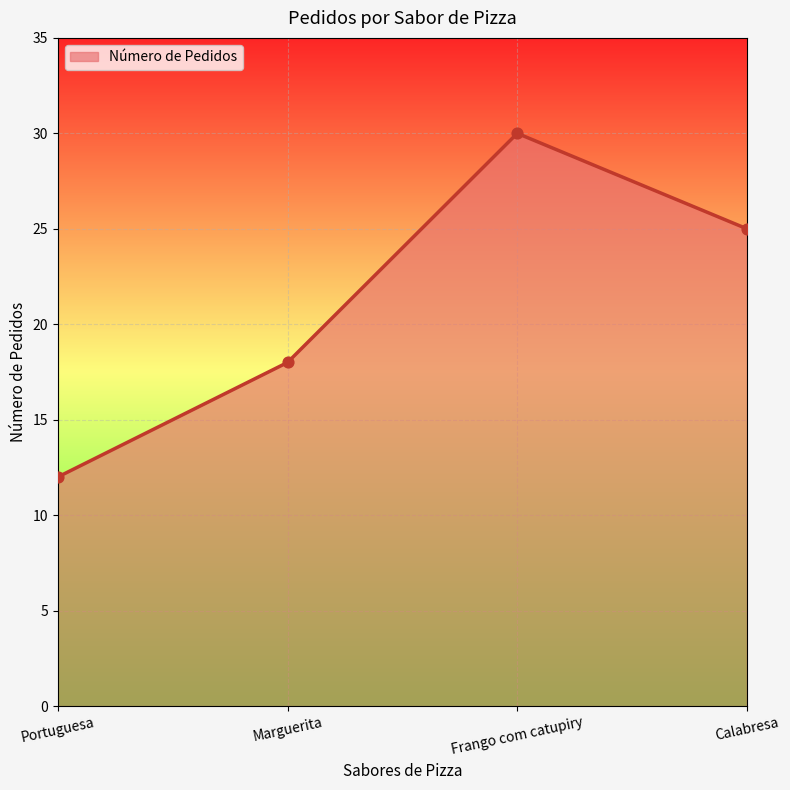

What is the change in value from Portuguesa to Calabresa?

+13